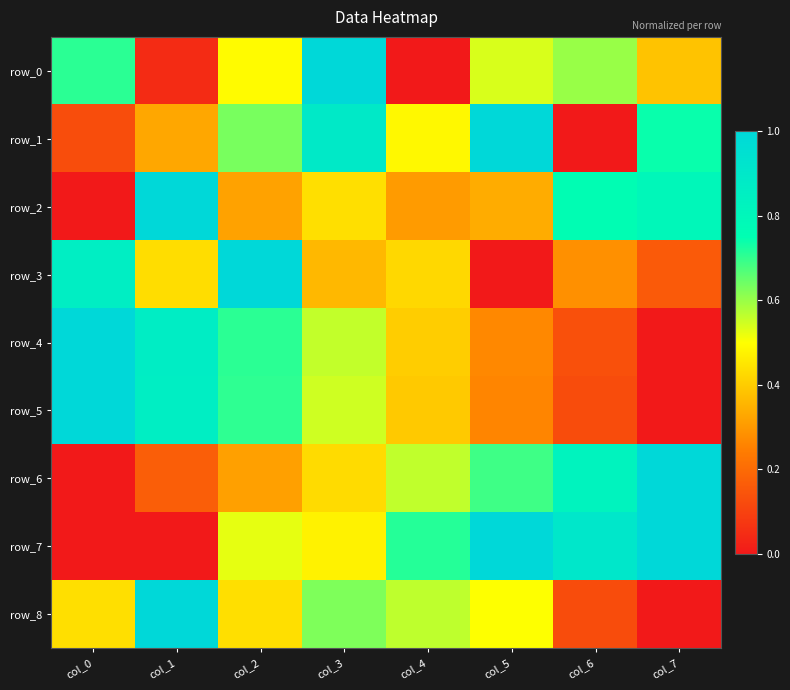

Rank the categories by row_8 value from lowest to highest.

col_7, col_6, col_0, col_2, col_5, col_4, col_3, col_1